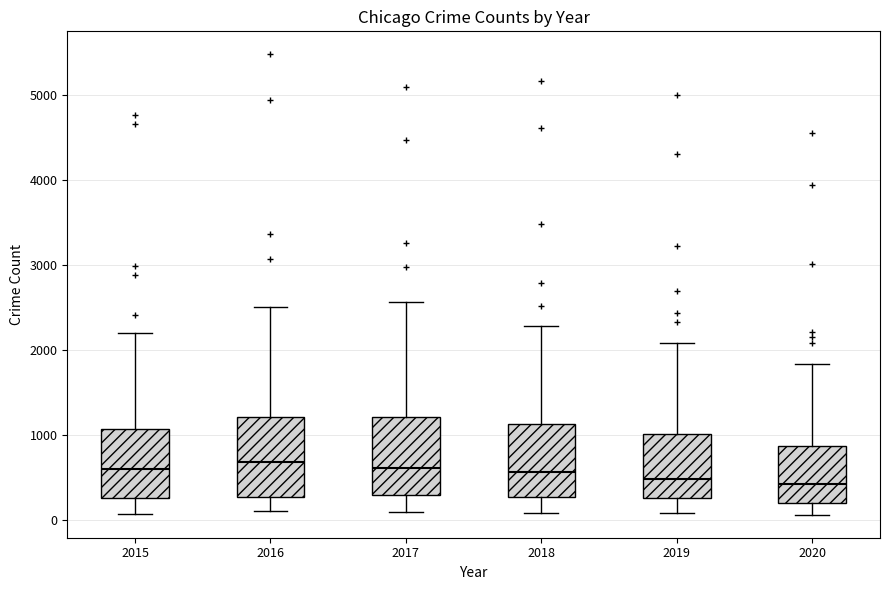

Reading left to right, transcribe this box plot: for each box, give where its median line is, the range the box spans, and where its two whiskers end, as read against the y-axis. The values are not printed on the chart, so give them approximately, as read against the axis.

2015: median 600, box 300 to 1100, whiskers 100 to 2200
2016: median 700, box 300 to 1200, whiskers 100 to 2500
2017: median 600, box 300 to 1200, whiskers 100 to 2600
2018: median 600, box 300 to 1100, whiskers 100 to 2300
2019: median 500, box 300 to 1000, whiskers 100 to 2100
2020: median 400, box 200 to 900, whiskers 100 to 1800